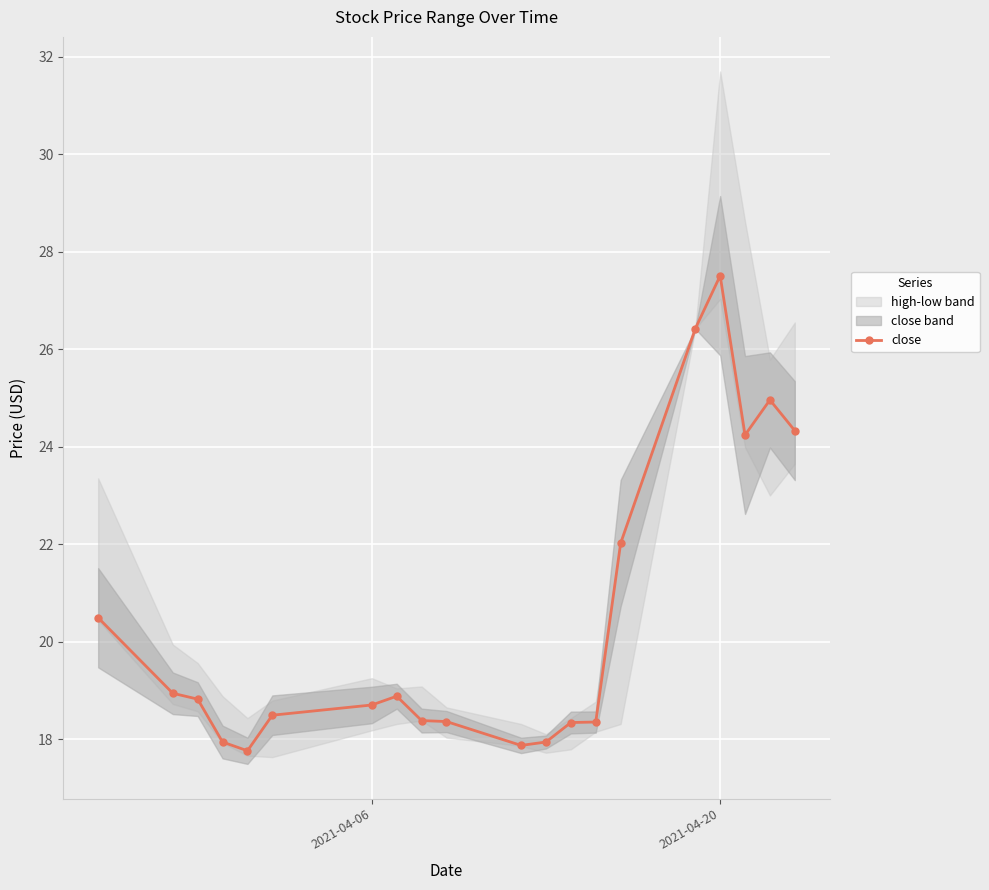

What is the sum of all values?

408.7